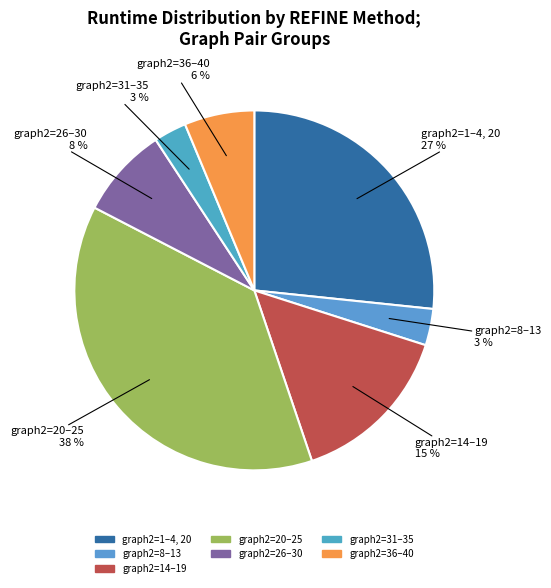

Is there a majority slice in this chart?

No